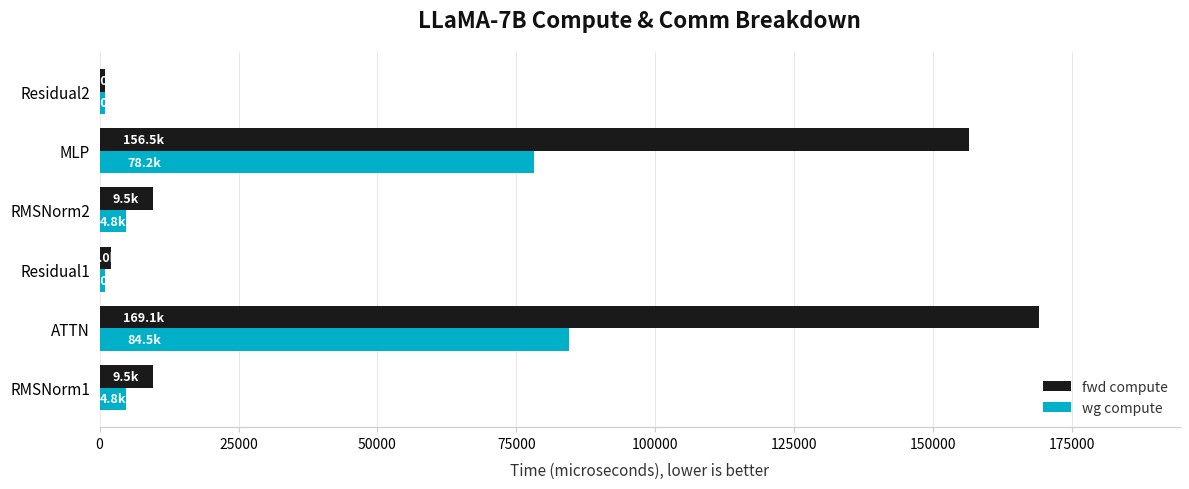

List the series in order of their peak value, lowest first.

wg compute, fwd compute